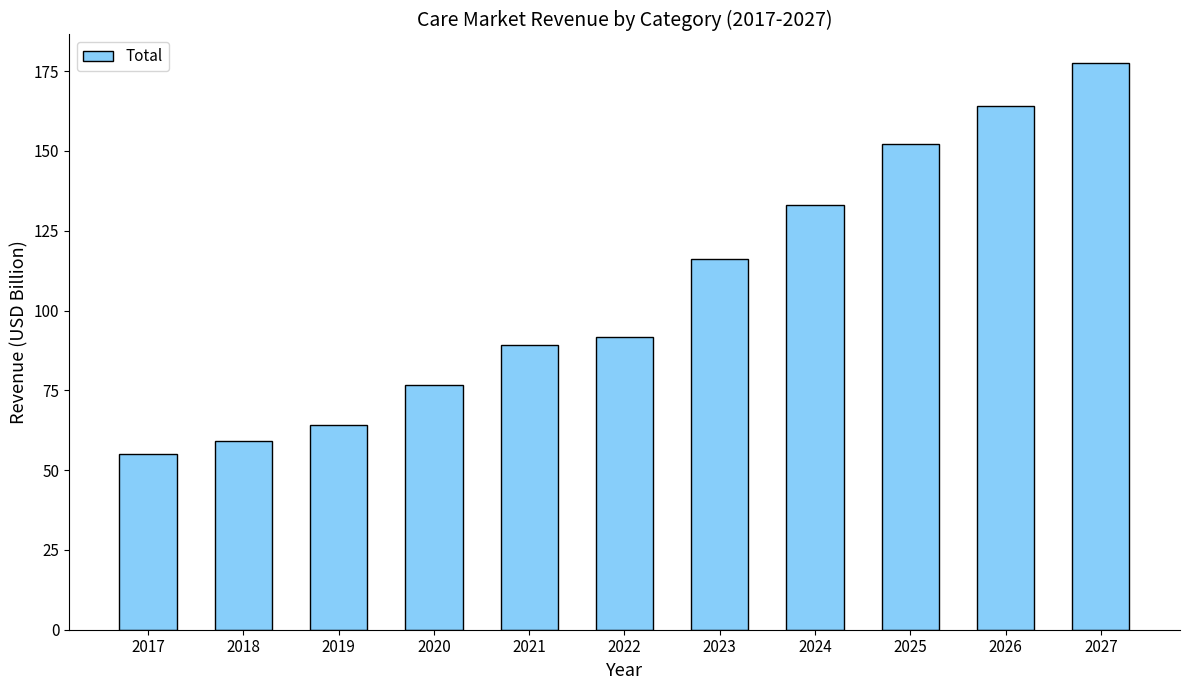

What is the greatest value displayed?

177.6